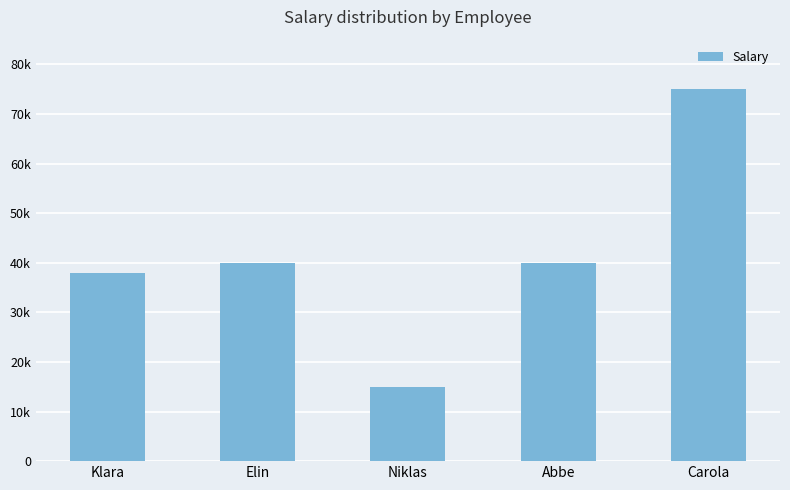

What is the difference between the second highest and second lowest values?

2000